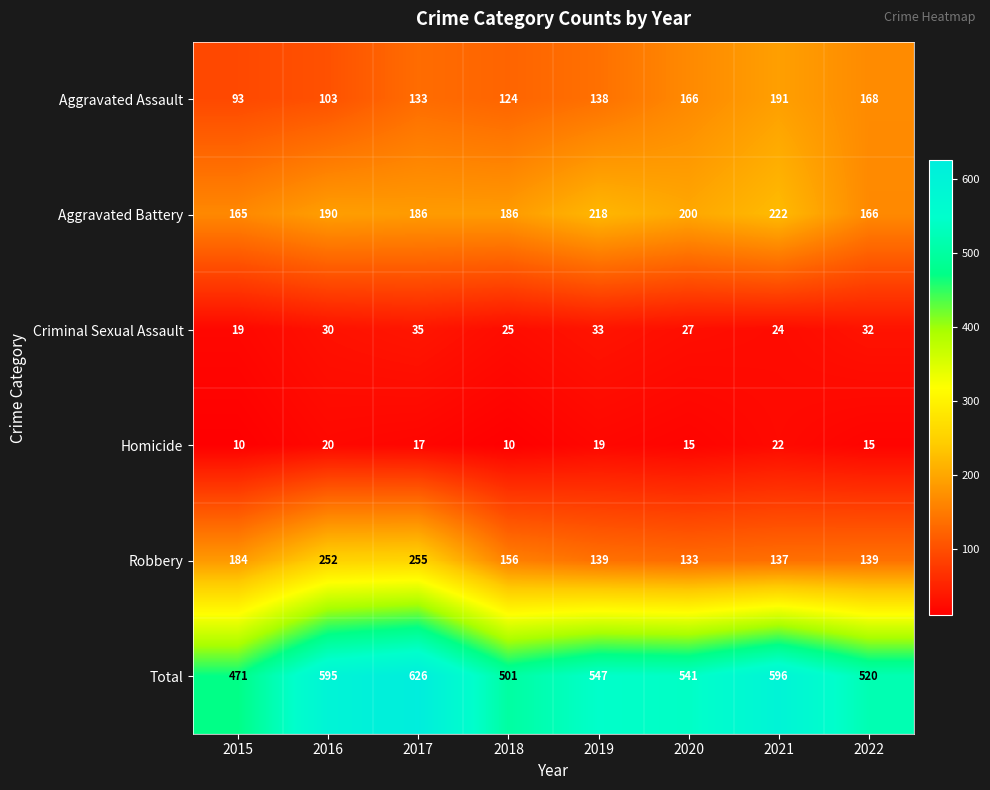

What is the difference between the maximum and second lowest values in the Criminal Sexual Assault series?

11